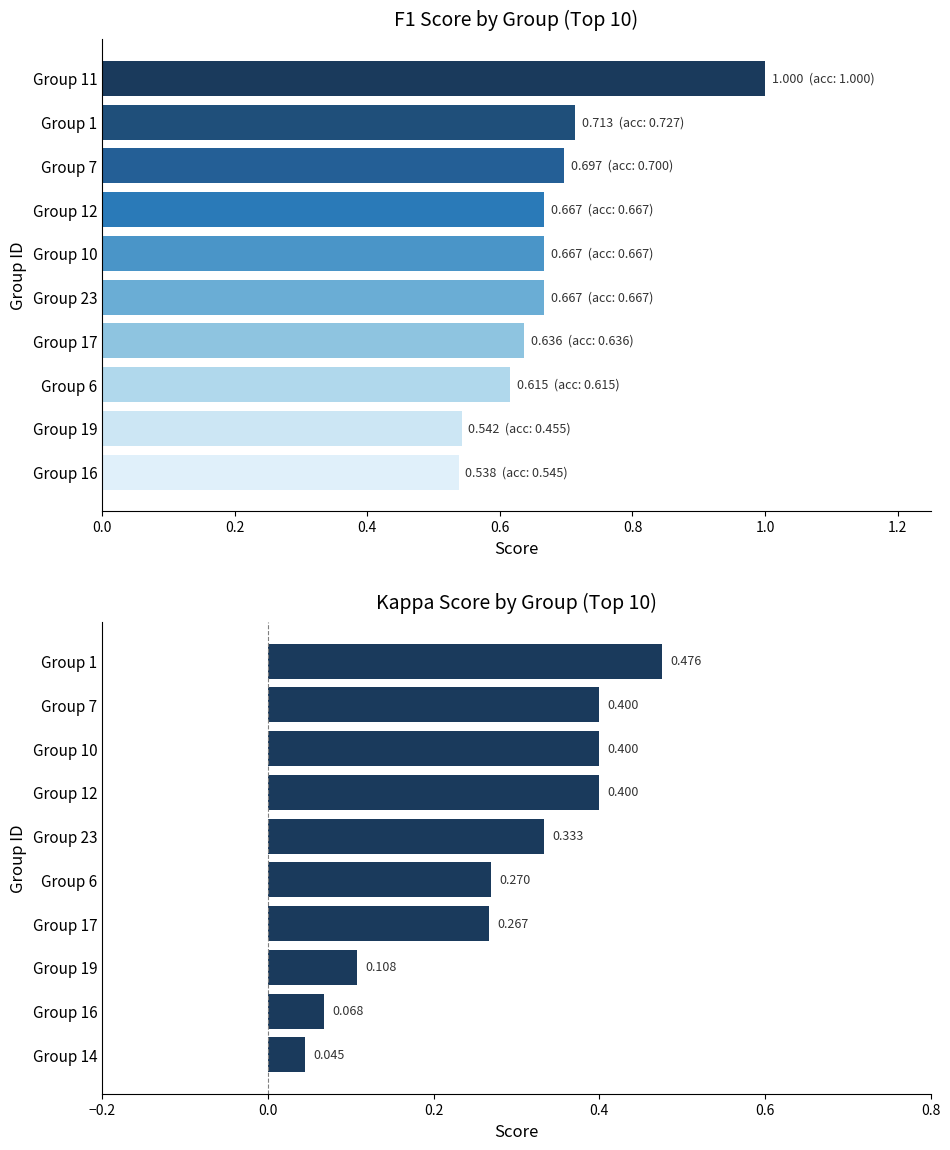

What is the difference between the second highest and minimum values in the f1 series?

0.2